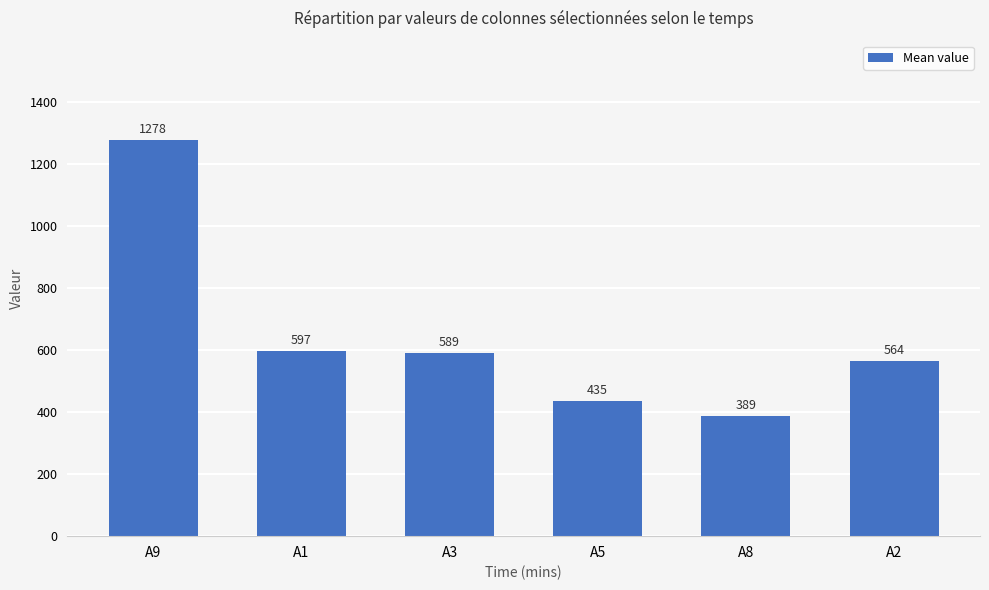

Is it true that the value at A1 is 1047.4?

False